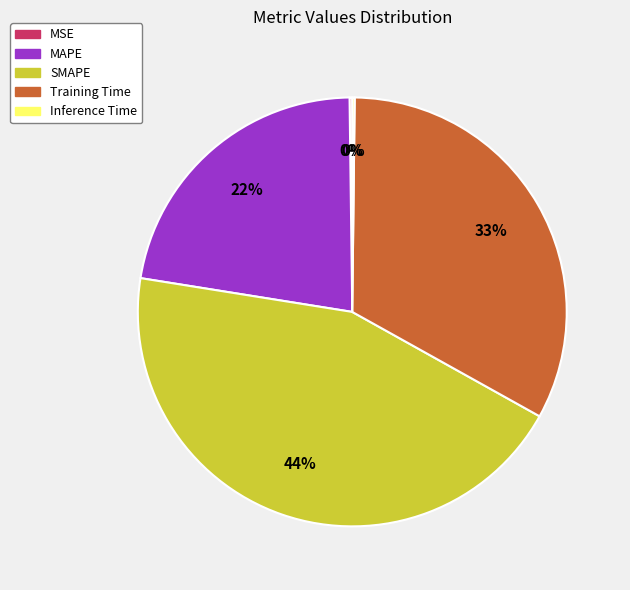

To the nearest percent, what is the average slice percentage?

20%